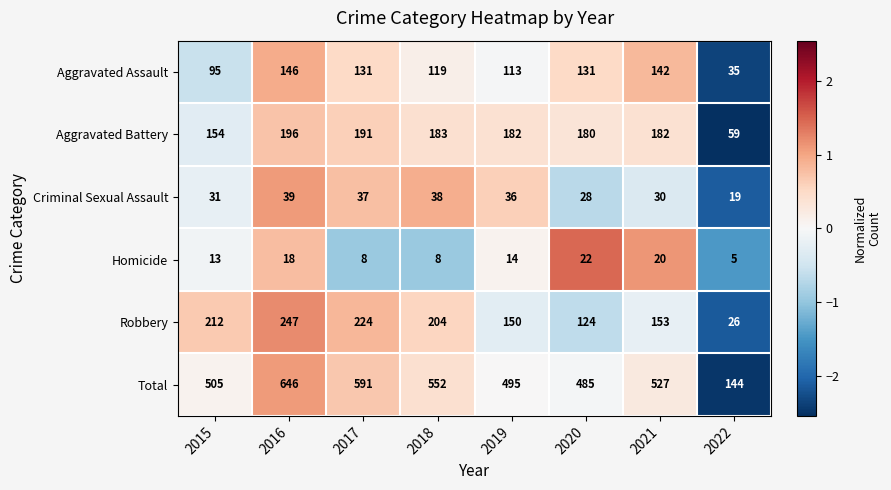

At which label does Robbery first exceed 204?

2015